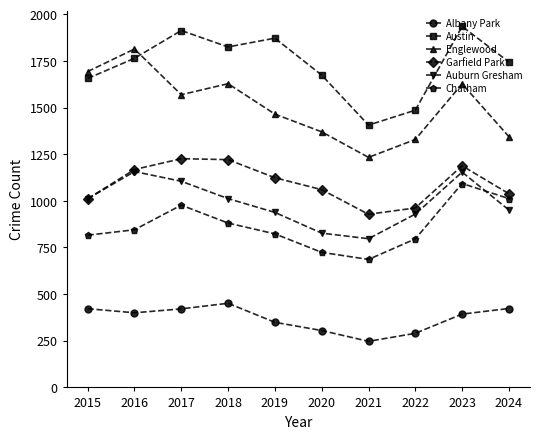

Between 2017 and 2022, which series saw the biggest shift?

Austin